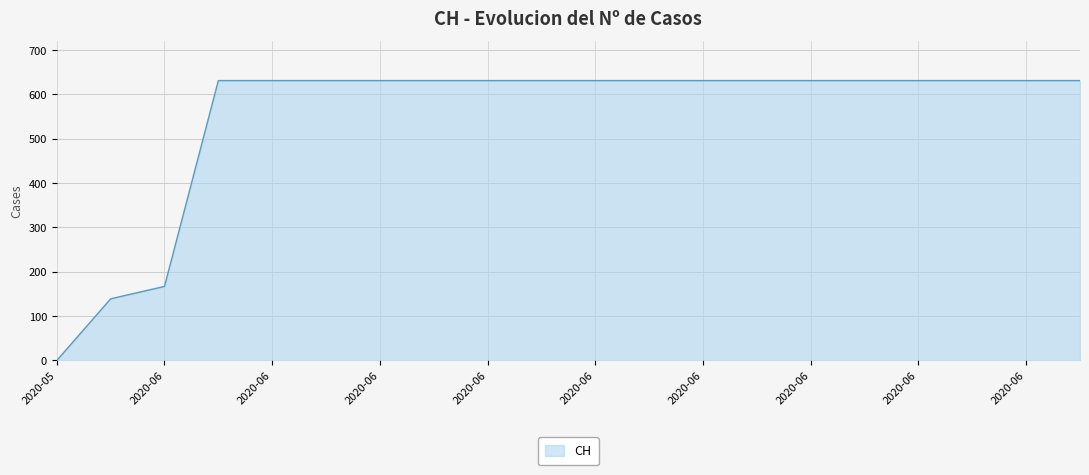

What is the maximum value shown in the chart?

631